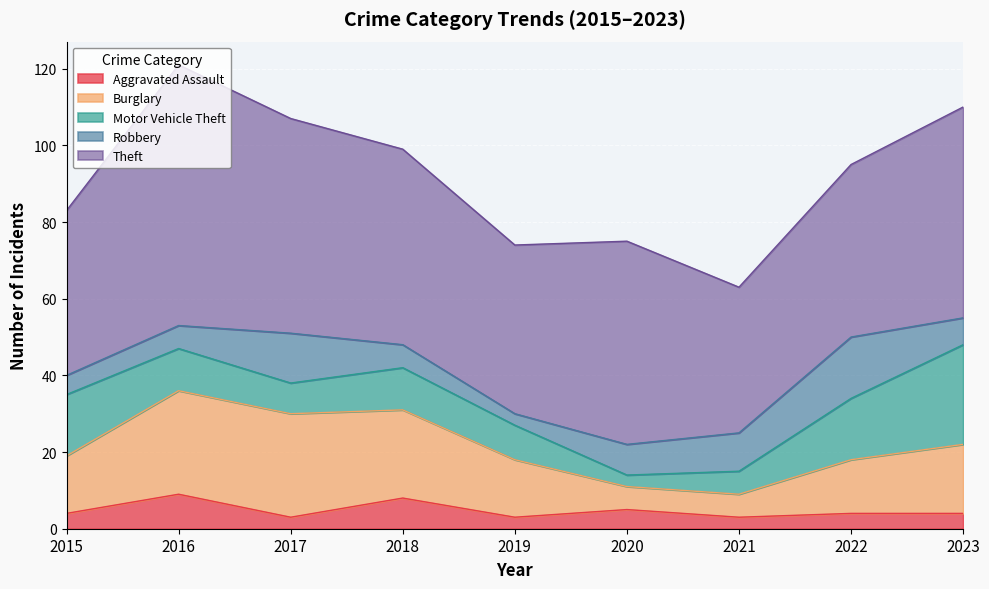

Which series has the widest spread of values?

Theft